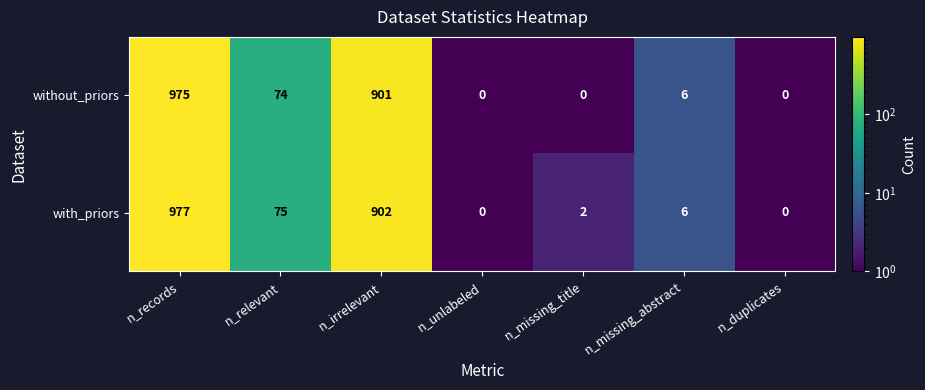

Where does the without_priors series first go above 6?

n_records